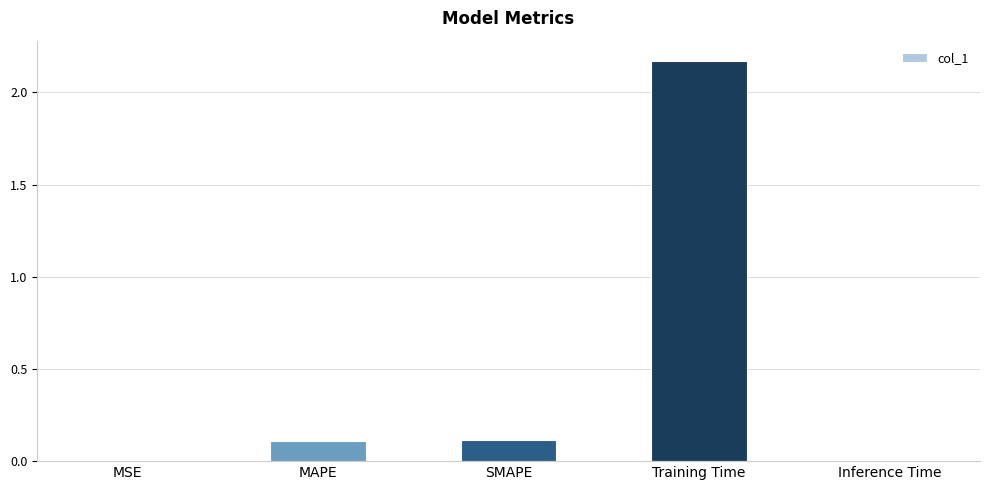

How many categories are shown in the chart?

5